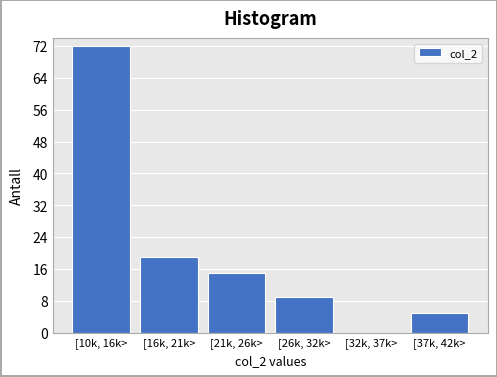

Reading left to right, list all the values displayed in this chart.

[10k, 16k>=72	[16k, 21k>=19	[21k, 26k>=15	[26k, 32k>=9	[32k, 37k>=0	[37k, 42k>=5